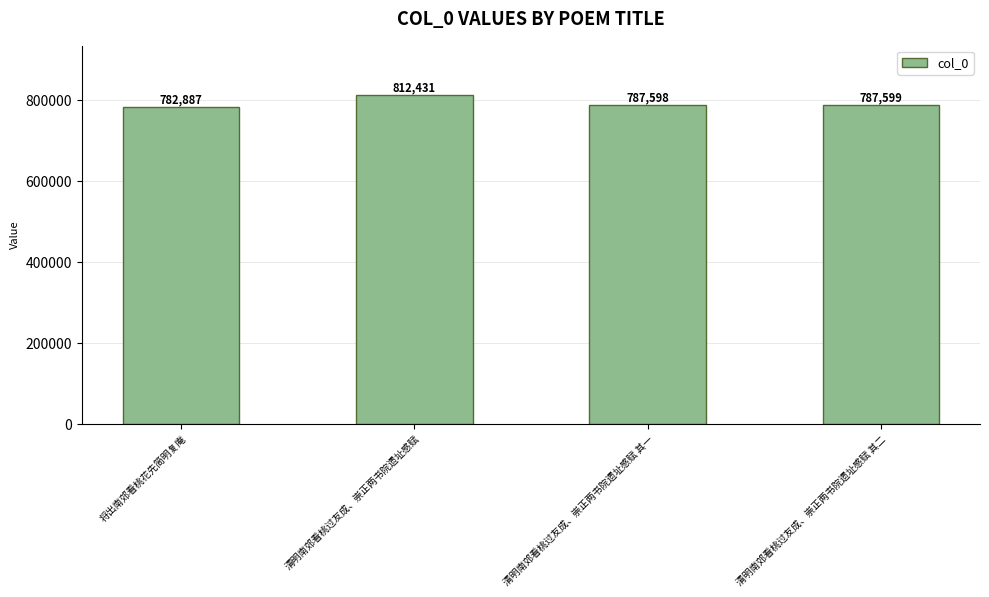

Approximately how many times larger is the value at 清明南郊看桃过友成、崇正两书院遗址感赋 其一 compared to 清明南郊看桃过友成、崇正两书院遗址感赋 其二?

1.0